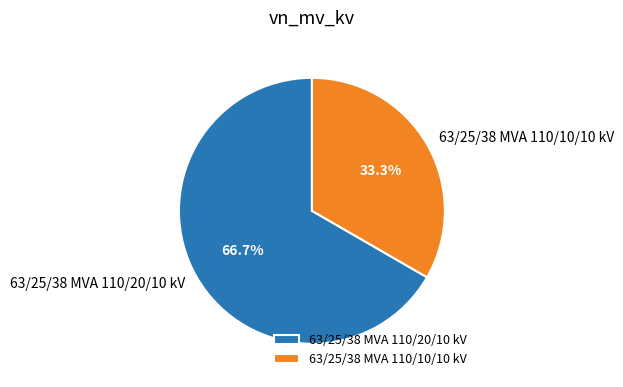

The 63/25/38 MVA 110/10/10 kV slice represents 27% of the pie. True or false?

False